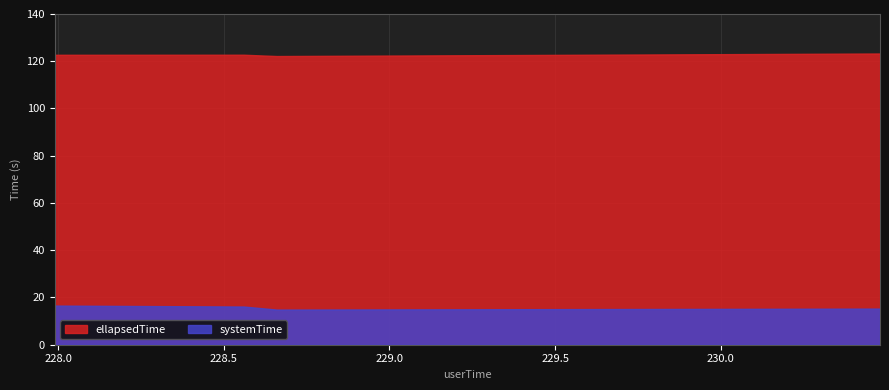

At which category is the sum across all series the highest?

227.99